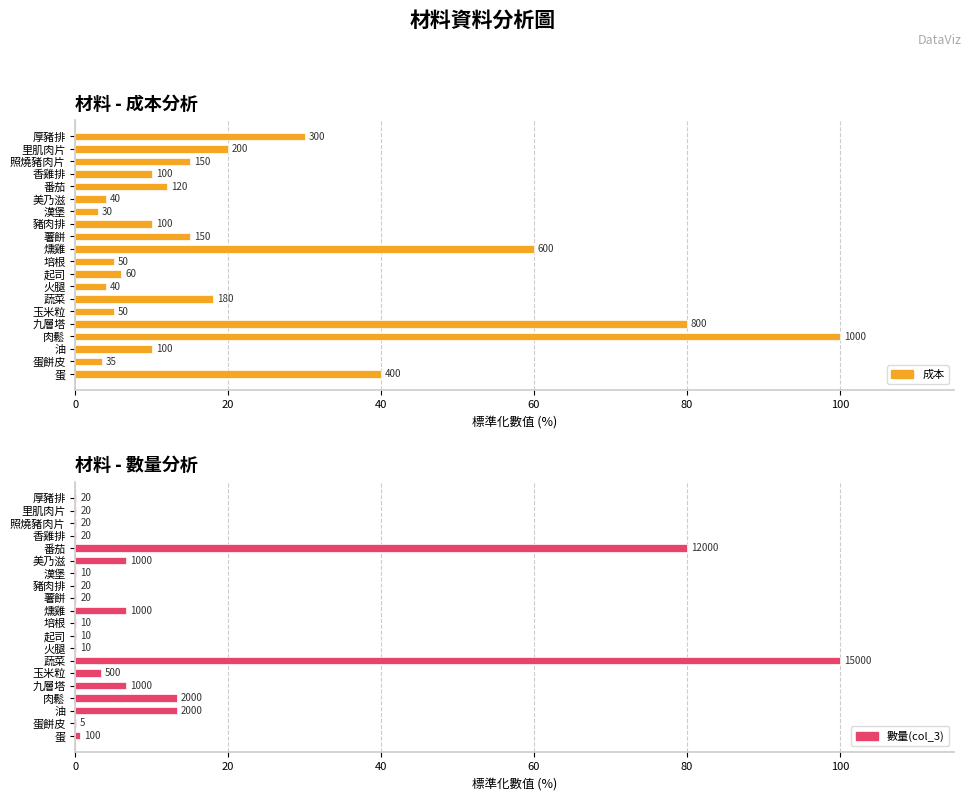

What is the maximum value shown in the chart?

100.0